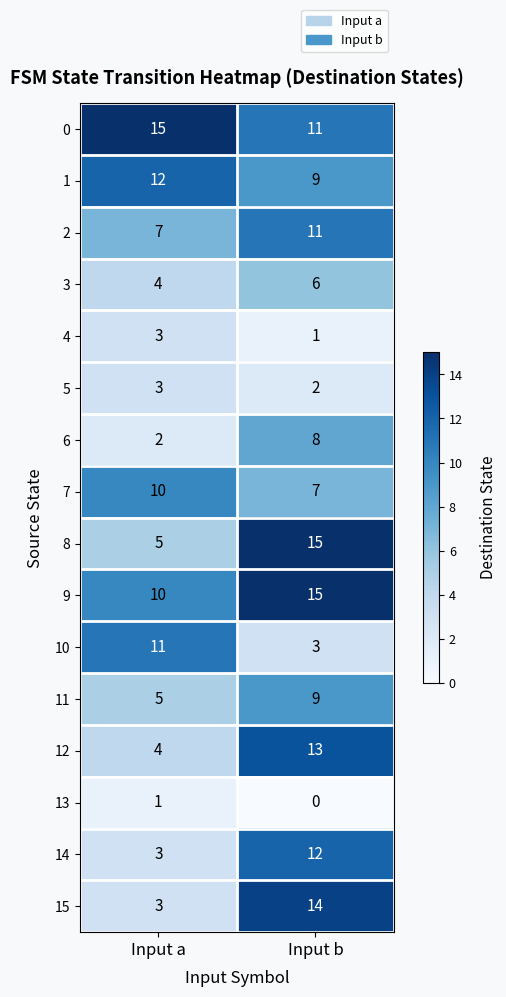

Which series has the largest range (max minus min)?

15